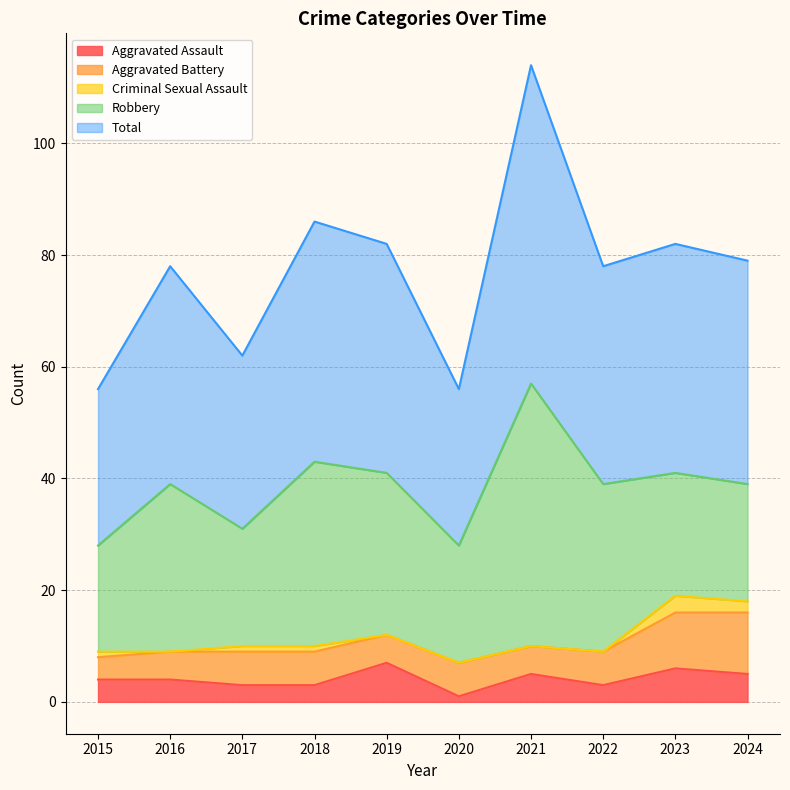

In Criminal Sexual Assault, how many points are lower than both neighbors (excluding endpoints)?

1